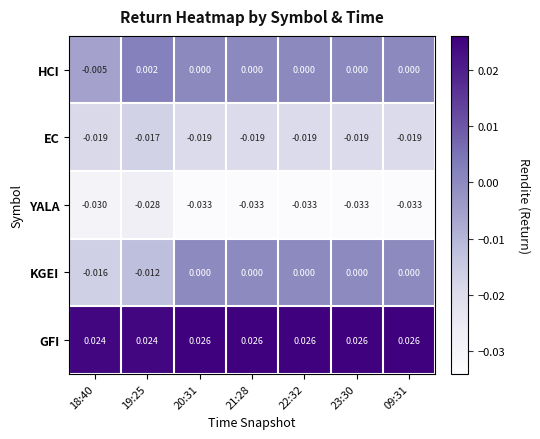

Which series has the largest total across all categories?

GFI